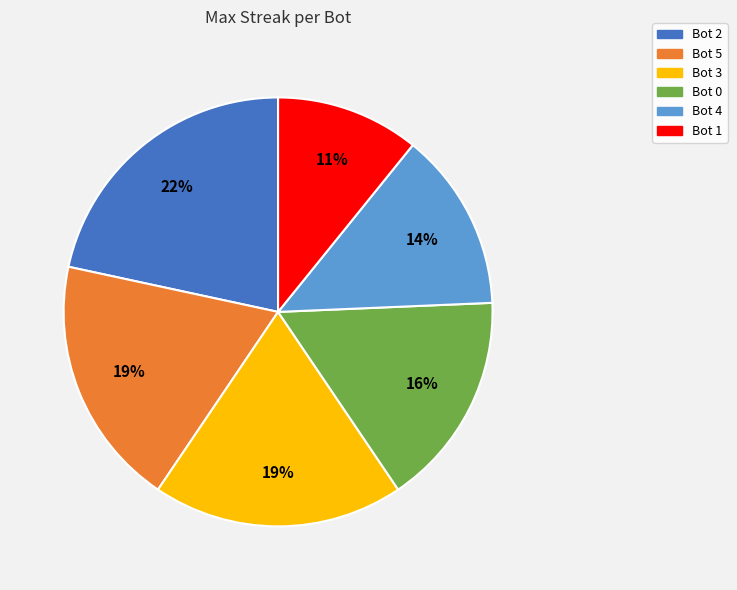

What is the smallest slice in the pie chart?

Bot 1